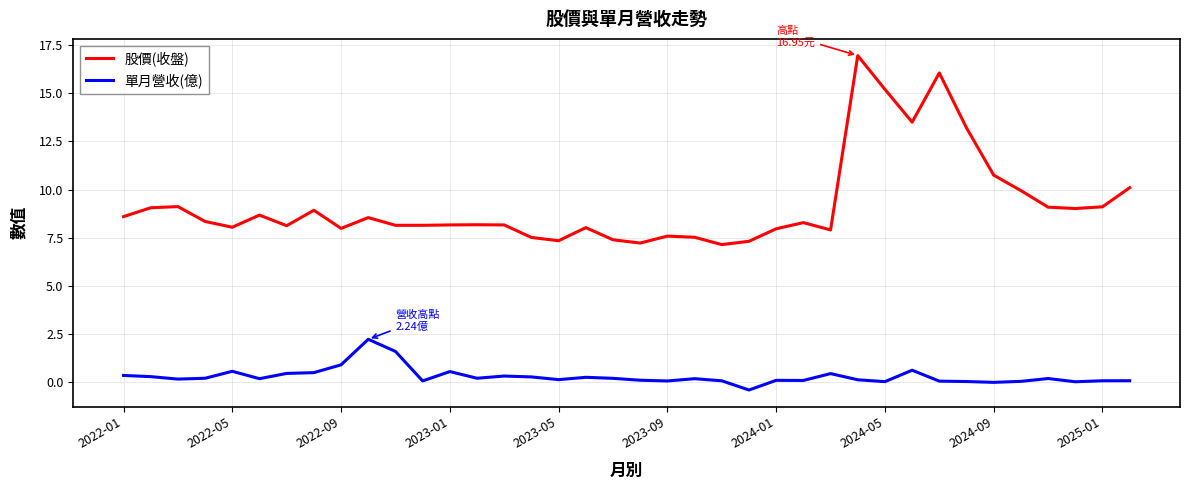

What is the smallest value displayed?

-0.4